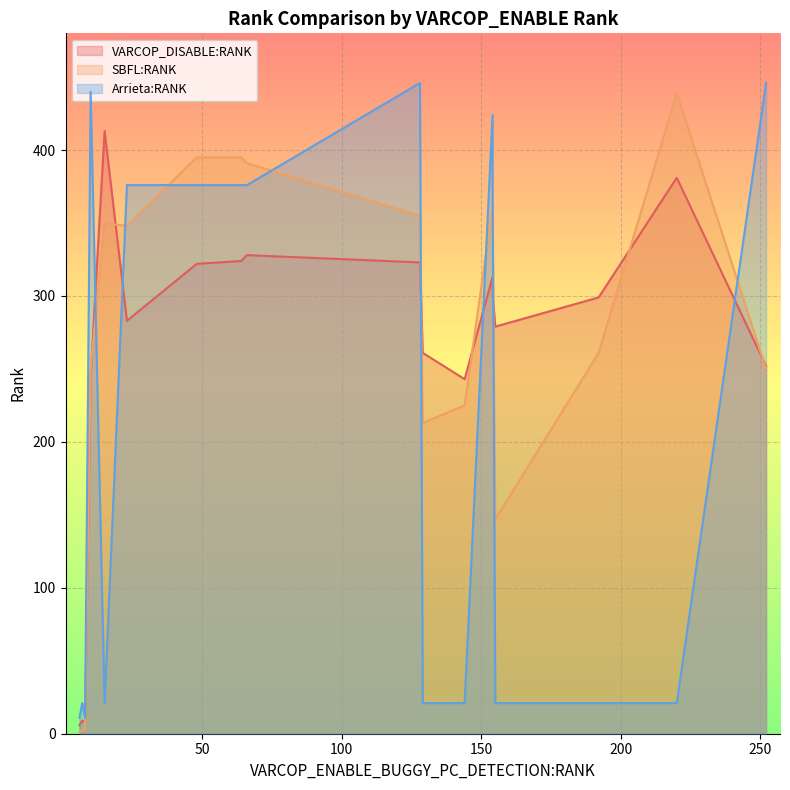

Read the Arrieta:RANK value at ID_166, to the nearest 10.

20